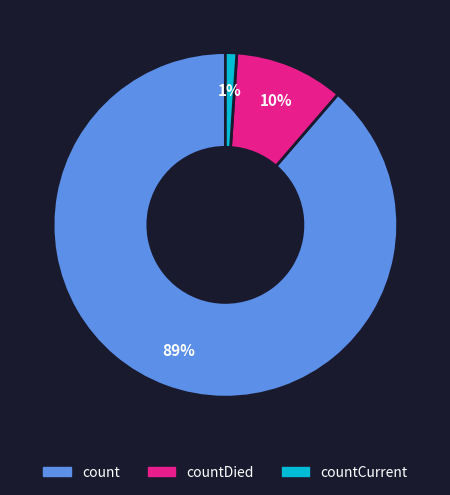

Is there any slice that represents more than half of the pie?

Yes